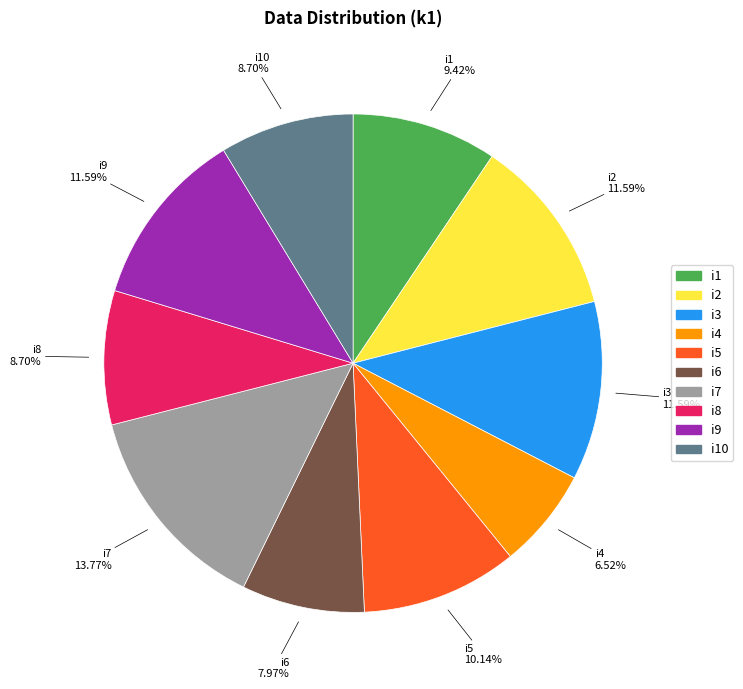

Is there a majority slice in this chart?

No